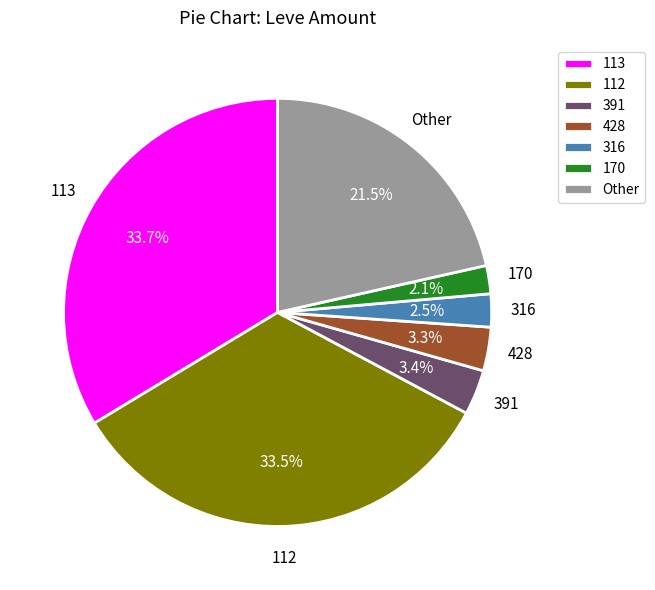

What is the total percentage of 428 and Other?

24.8%